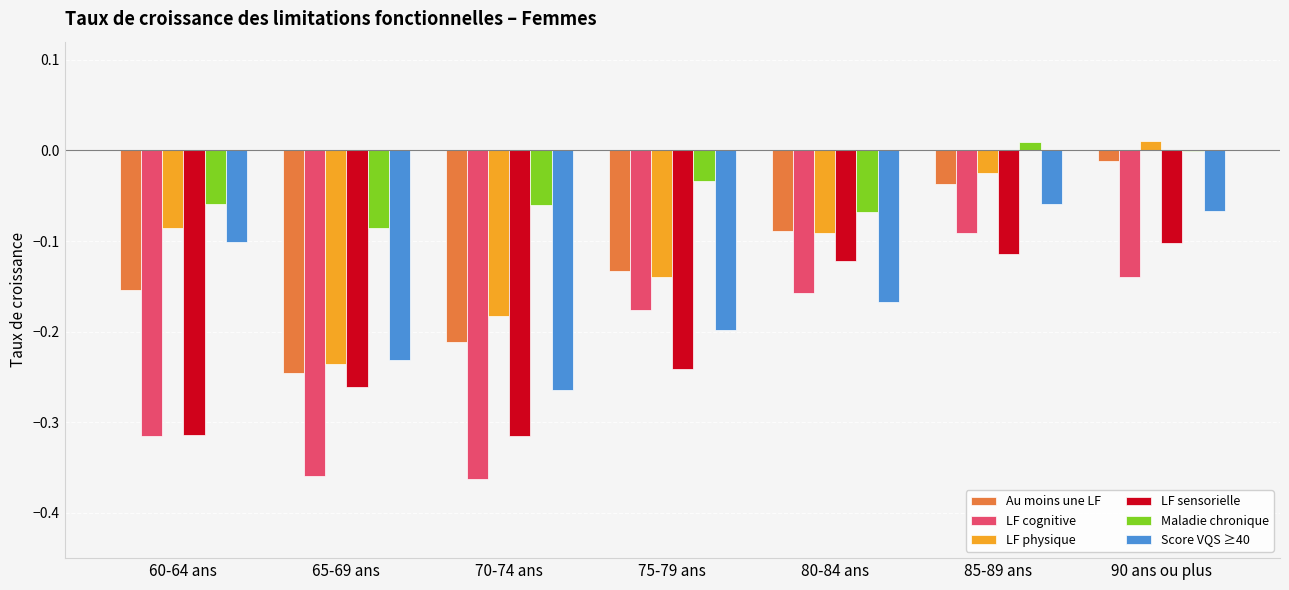

The Maladie chronique series shows -0.1 at 70-74 ans. True or false?

True